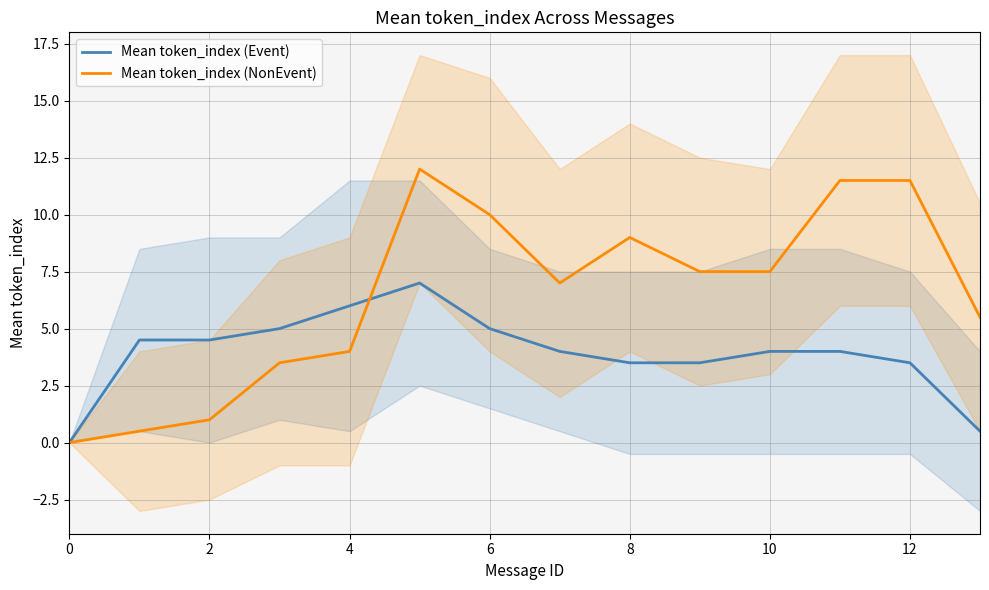

How many times do Mean token_index (NonEvent) and Mean token_index (Event) cross each other?

1